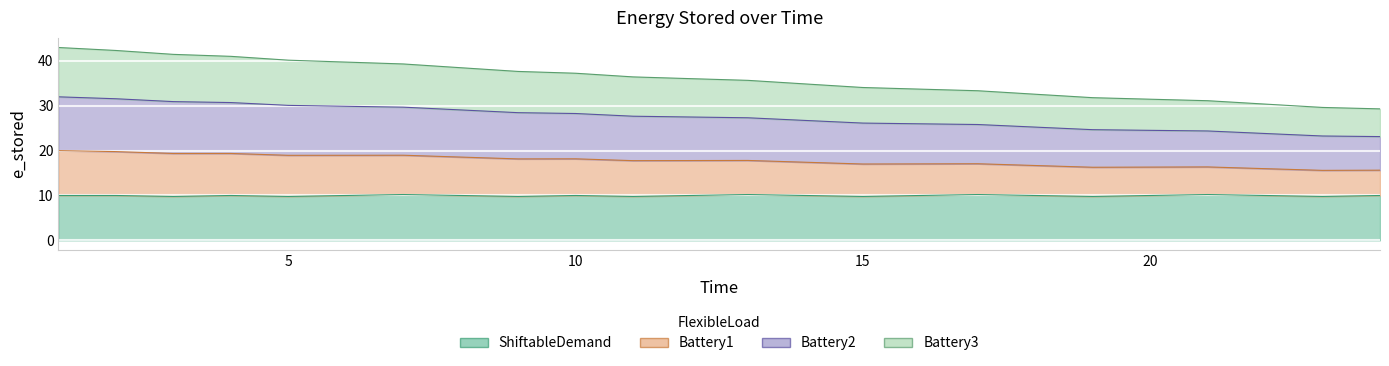

True or false: Battery2 and Battery3 cross at least once.

False